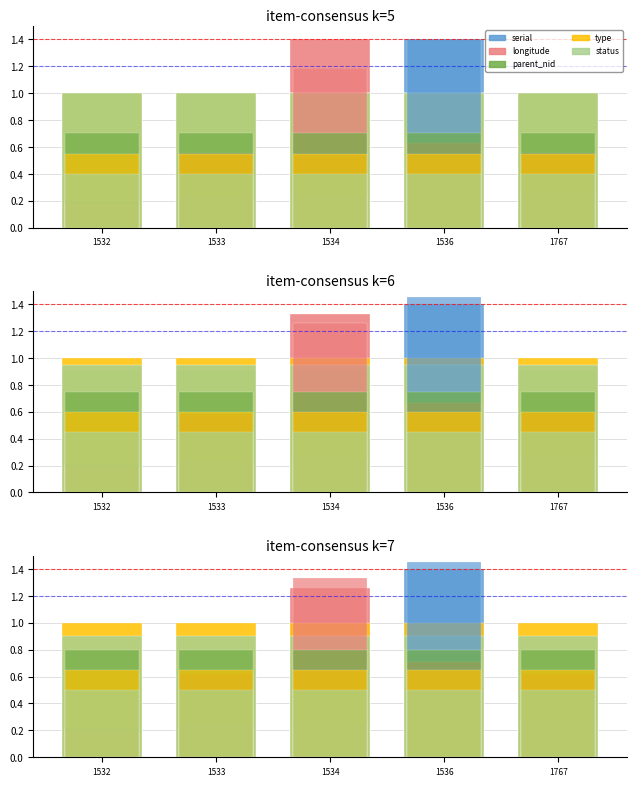

Rank the series by their average value, from highest to lowest.

type, status, parent_nid, longitude, serial